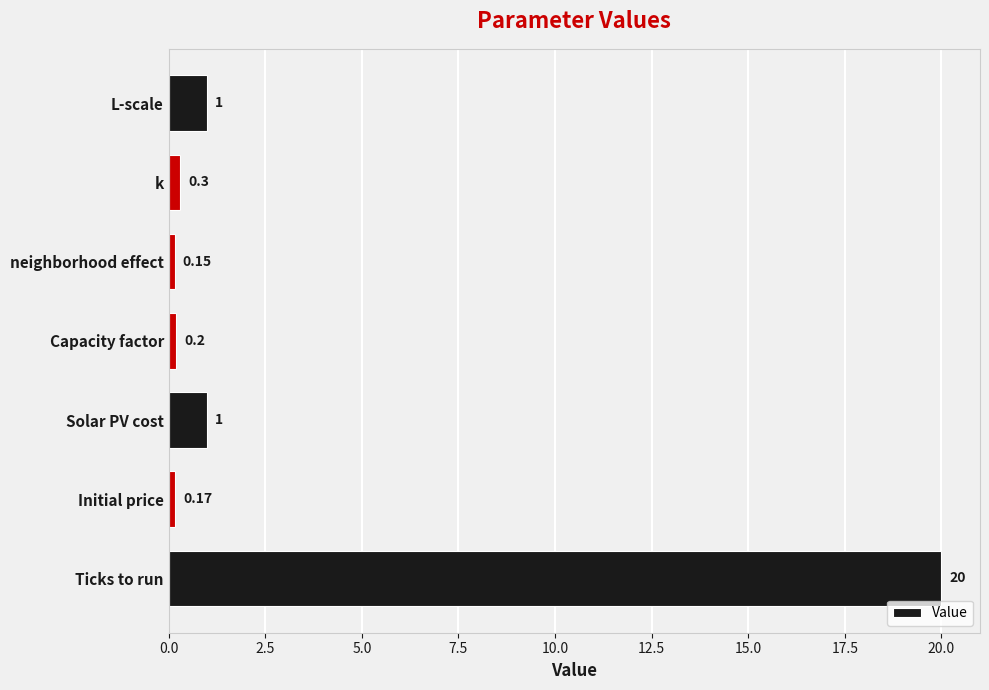

Which category has the lowest value across all series?

neighborhood effect